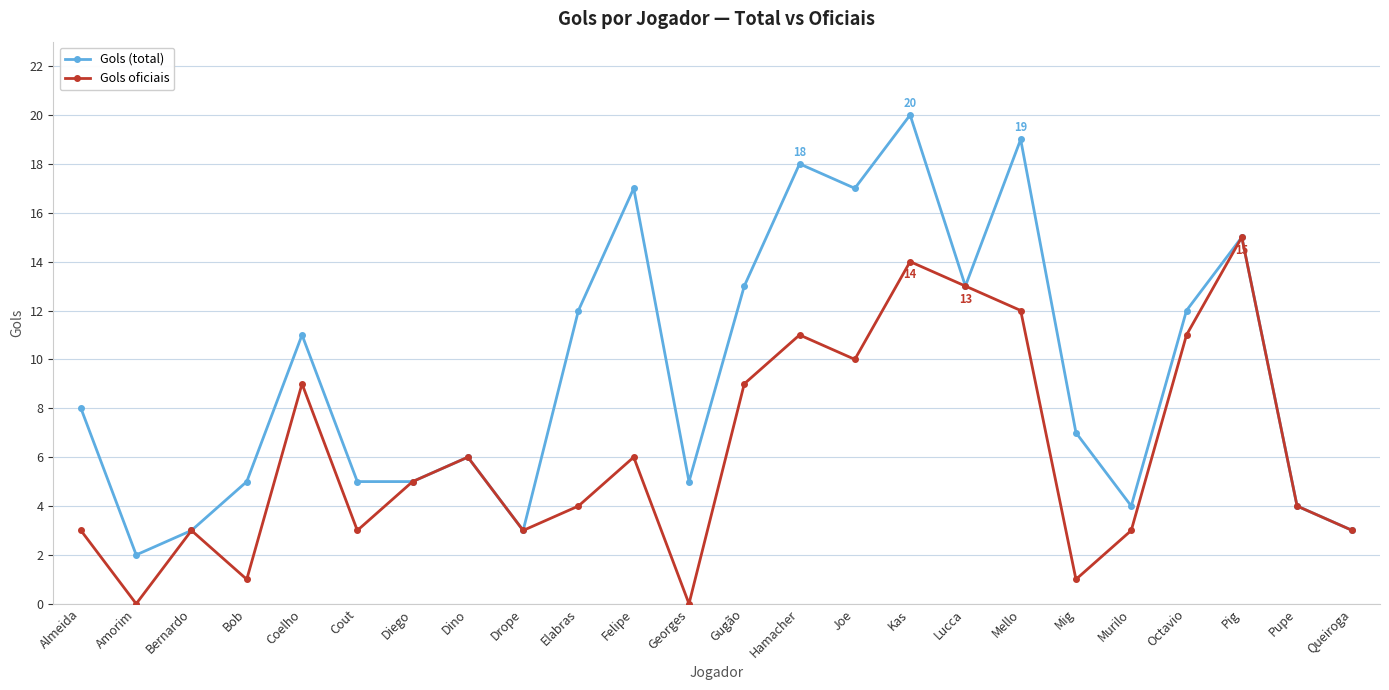

At which category is the sum across all series the highest?

Kas